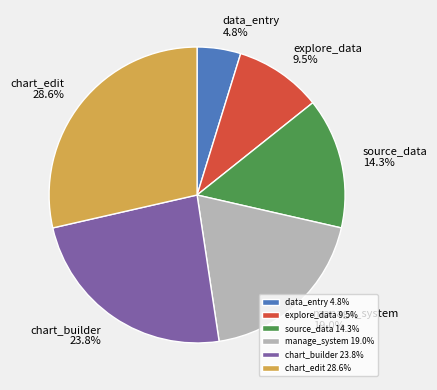

Does chart_edit account for over 50% of the chart?

No